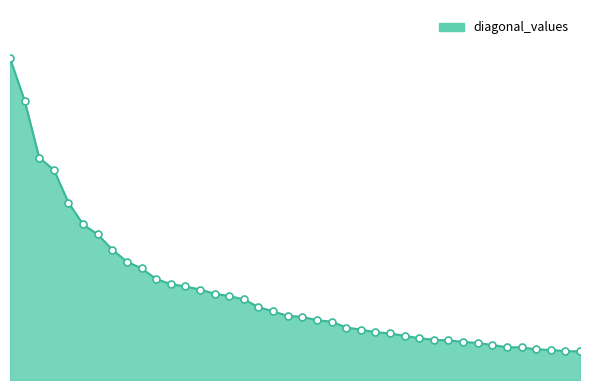

Is this an area chart (filled region under the line)?

Yes